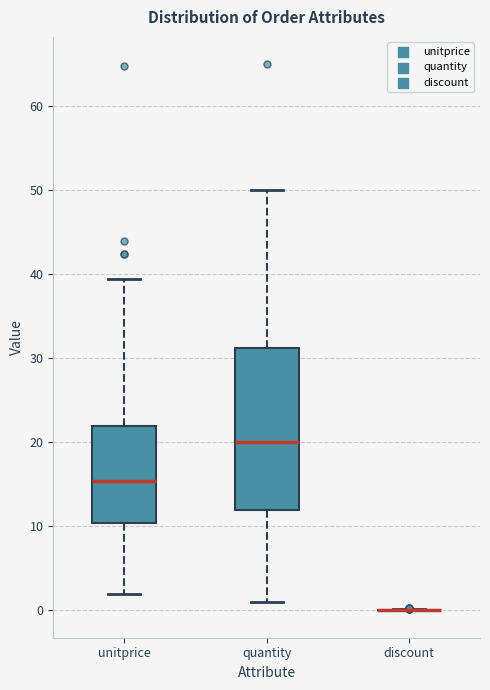

Which box is the tallest, from its lower edge to its upper edge?

quantity